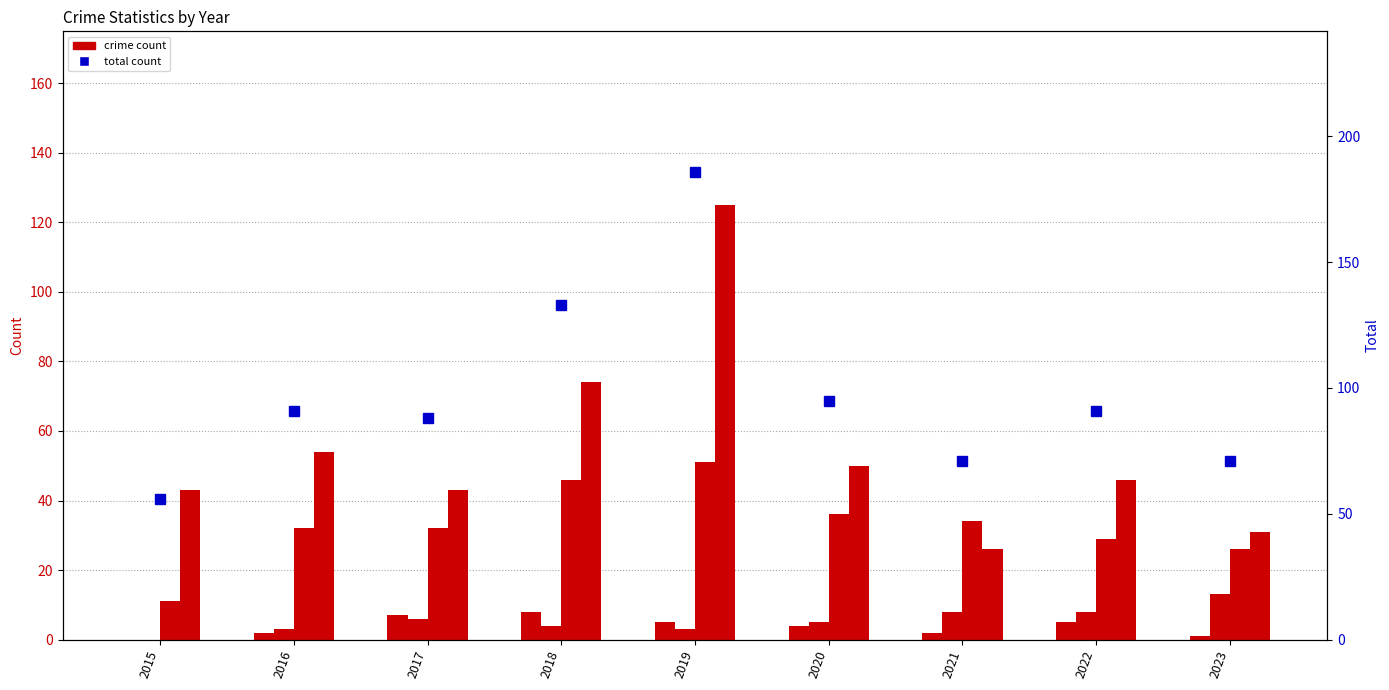

Which series has the largest range (max minus min)?

Total